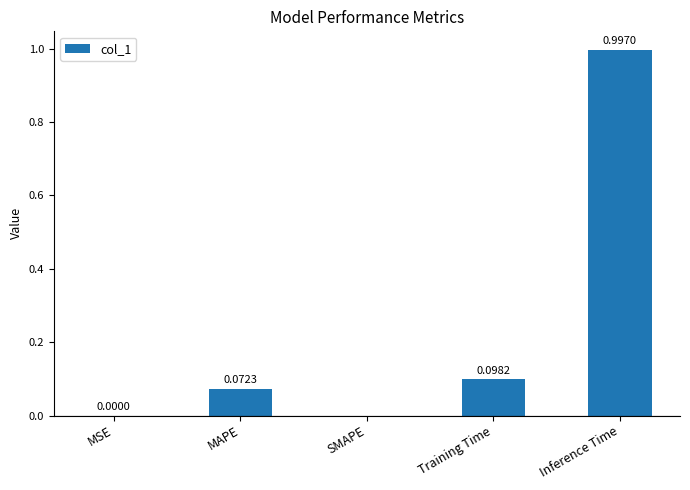

What is the average value?

0.2